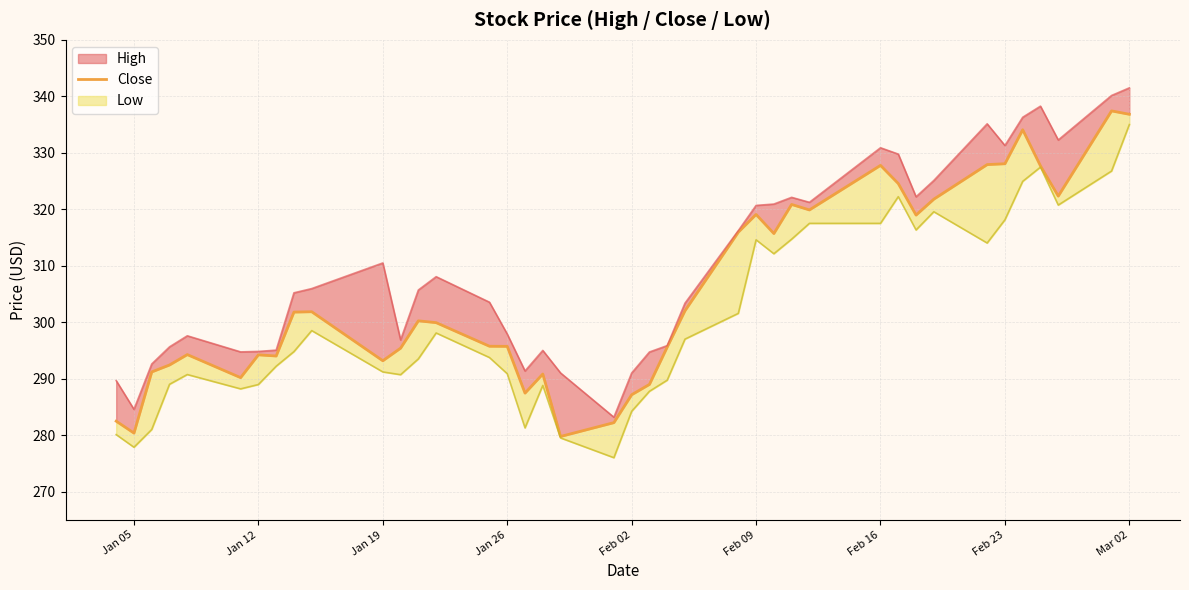

Is it true that the value at 27 is 72.9?

False